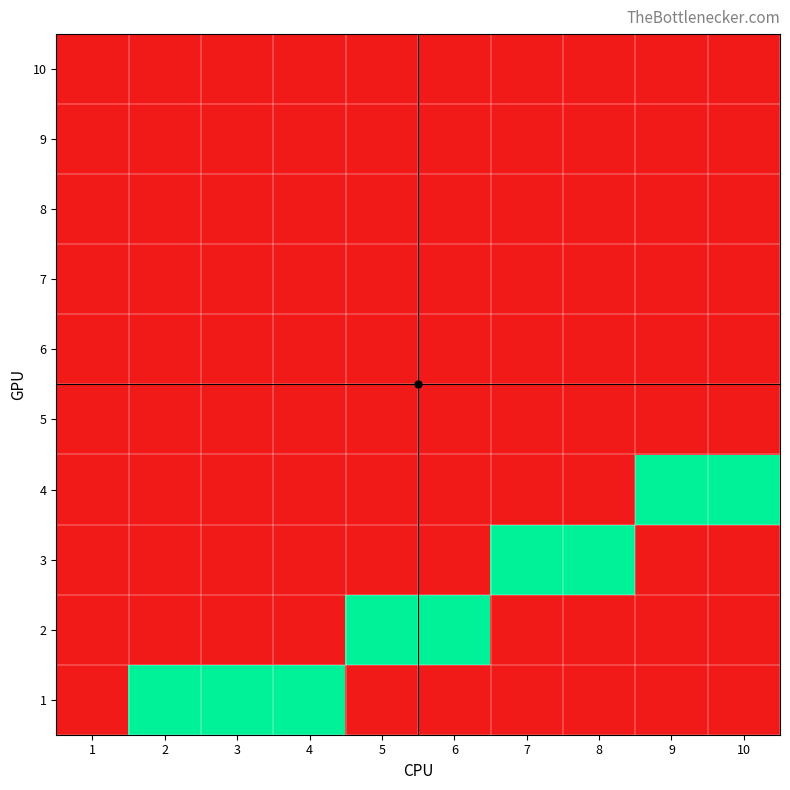

List the series in order of their peak value, highest first.

1, 2, 3, 4, 5, 6, 7, 8, 9, 10